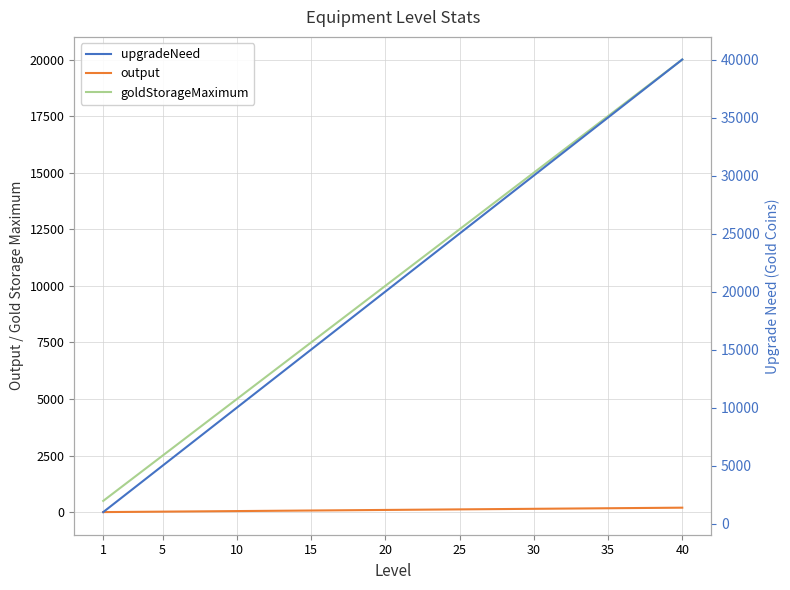

Is this an area chart (filled region under the line)?

No